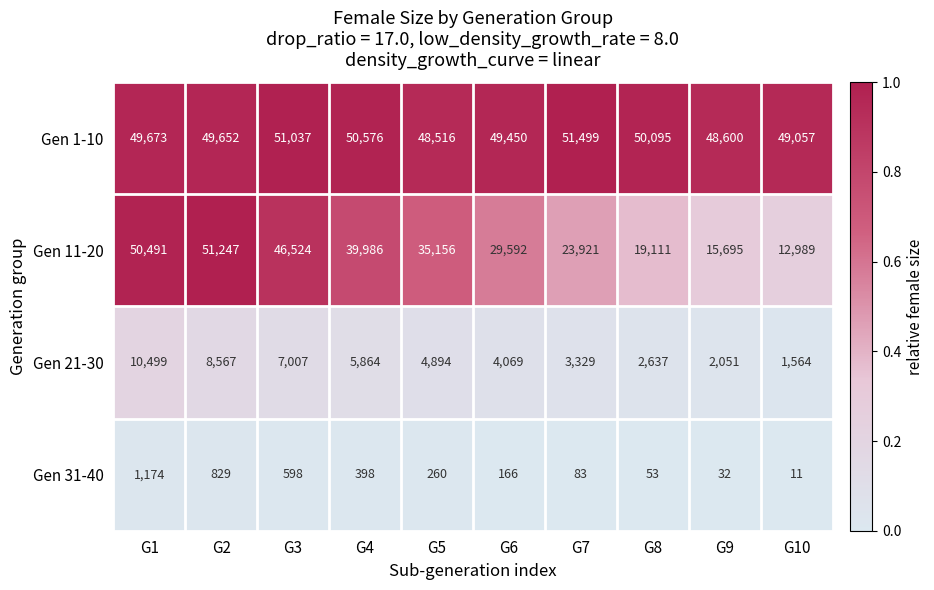

At which label does Gen 11-20 first exceed 35156?

G1